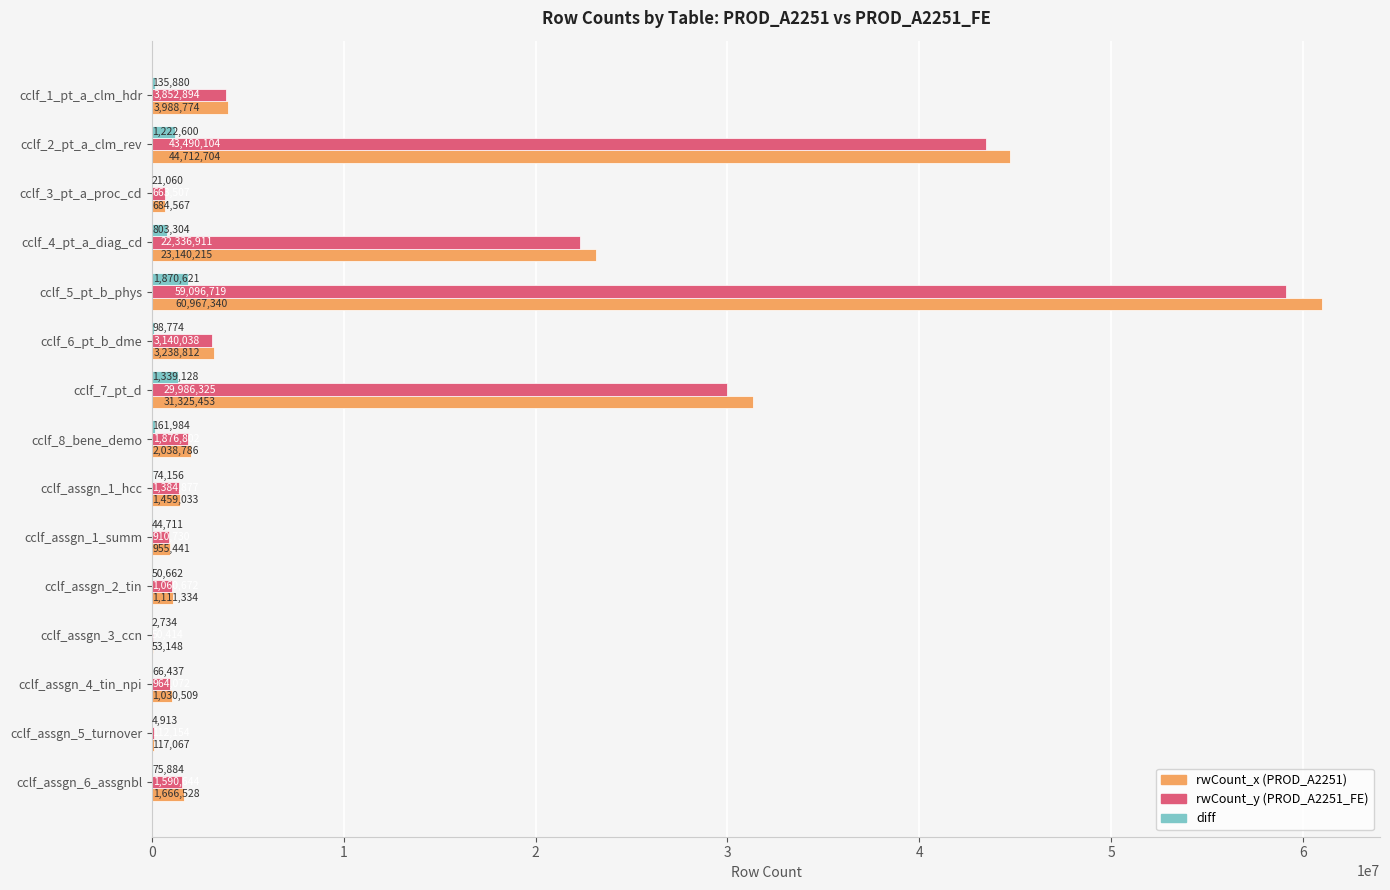

At which category does the chart reach its peak across all series?

cclf_5_pt_b_phys